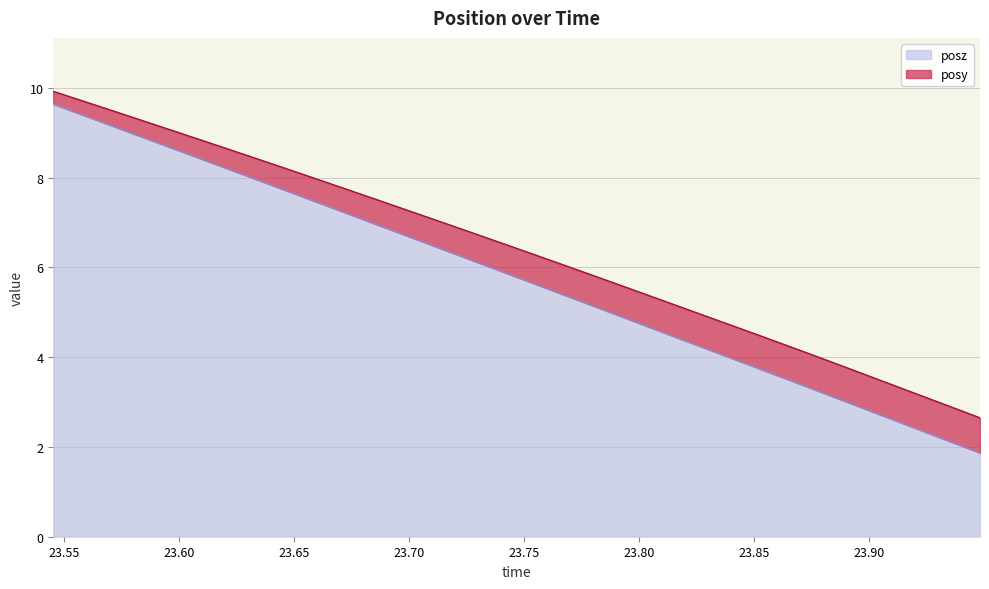

Which has a higher value, 23.71204 or 23.86469?

23.71204